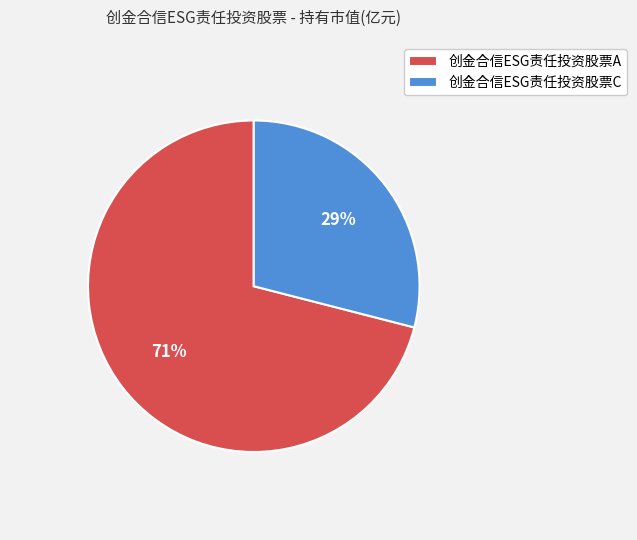

What percentage is the 创金合信ESG责任投资股票C slice, to the nearest percent?

29%